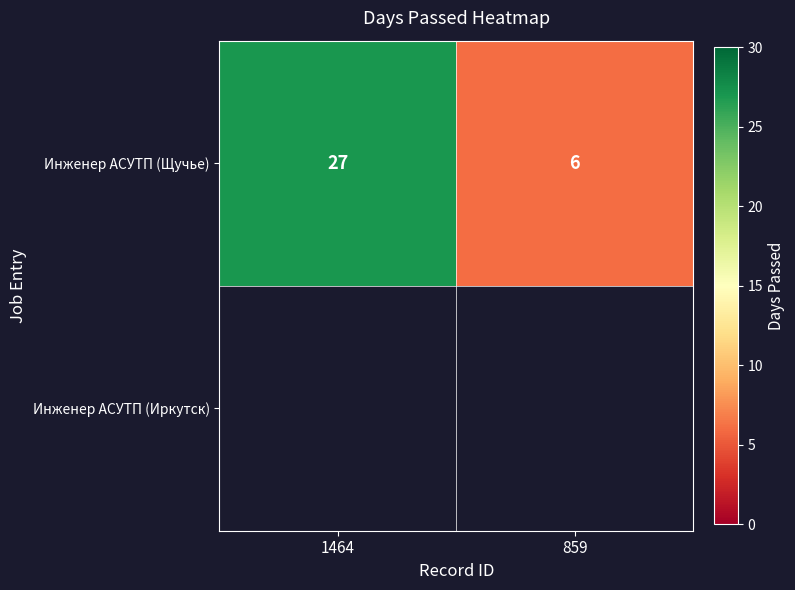

Reading left to right, transcribe all the data shown in this chart.

27	6